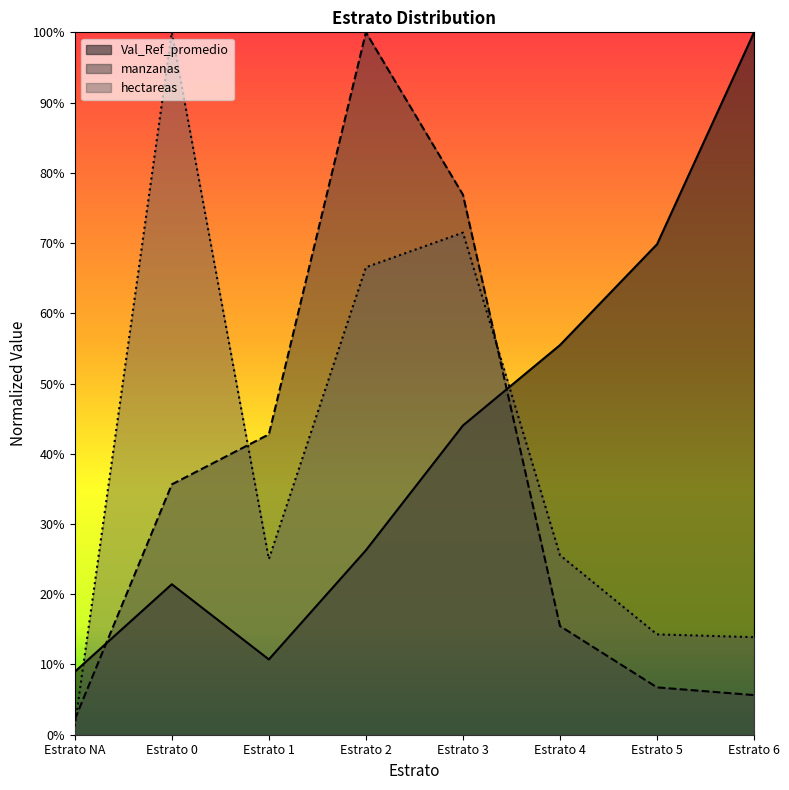

The hectareas series shows 0.3 at Estrato 1. True or false?

True